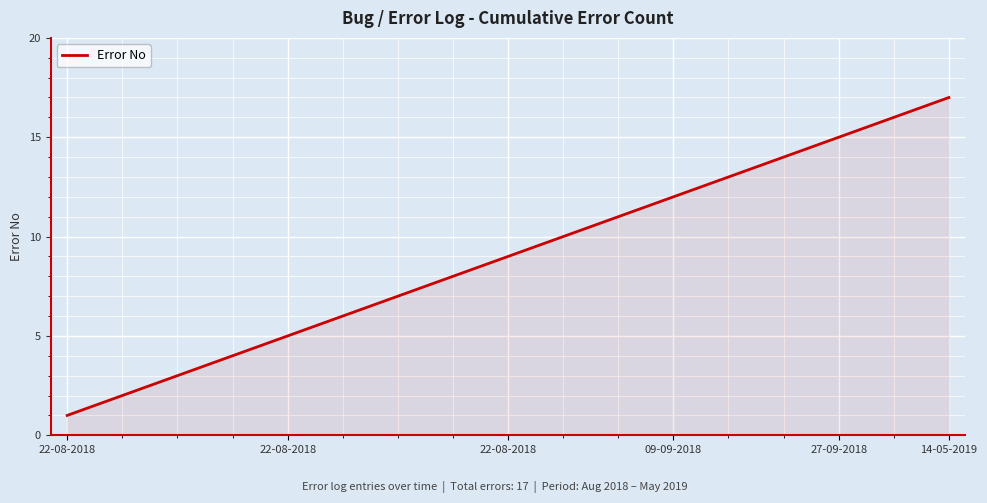

Does the chart have visible grid lines?

Yes